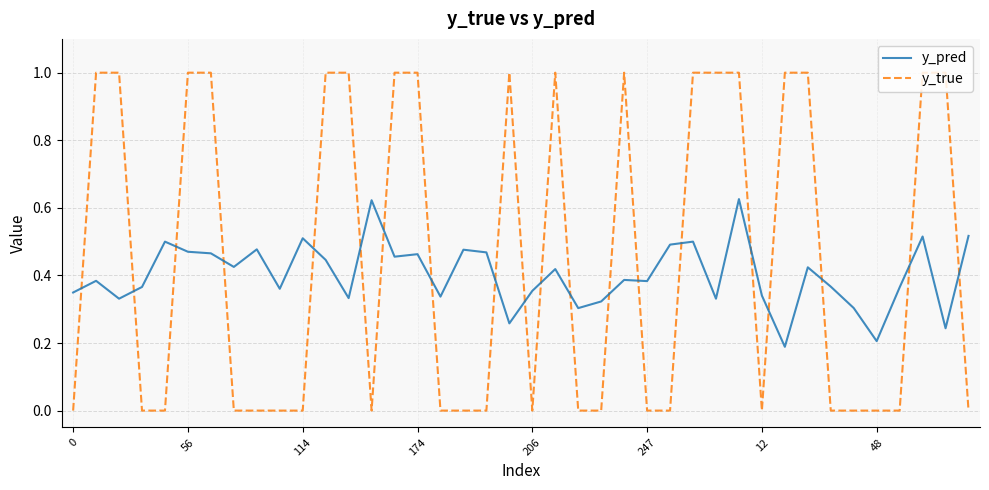

Which series has the largest range (max minus min)?

y_true